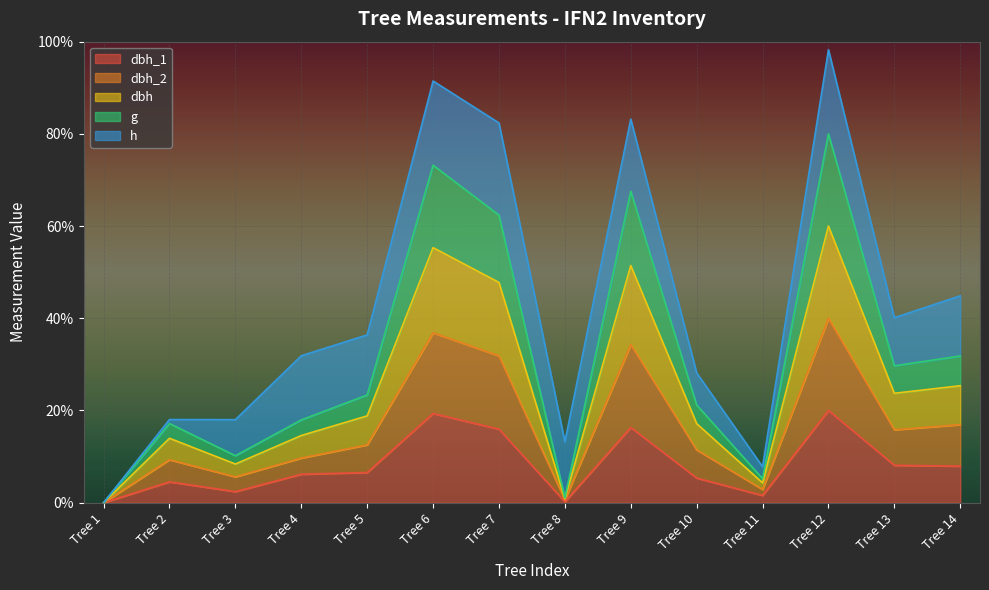

In g, how many points are lower than both neighbors (excluding endpoints)?

4